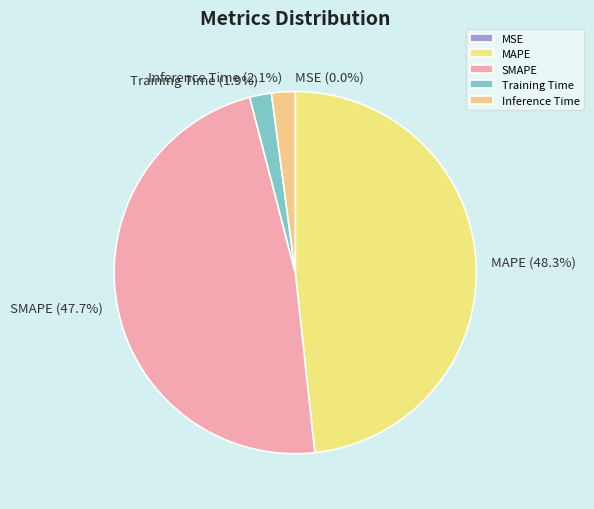

Is there any slice that represents more than half of the pie?

No